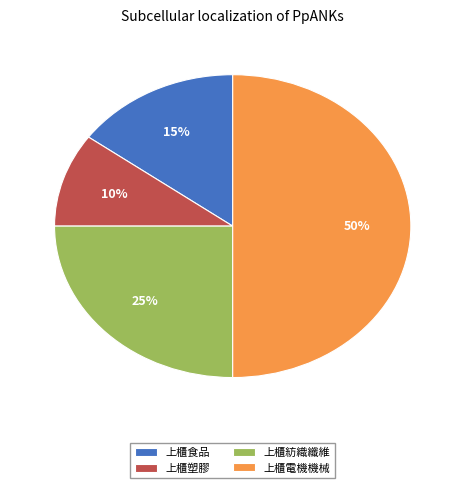

Do 上櫃食品 and 上櫃塑膠 together represent more than half of the pie?

No